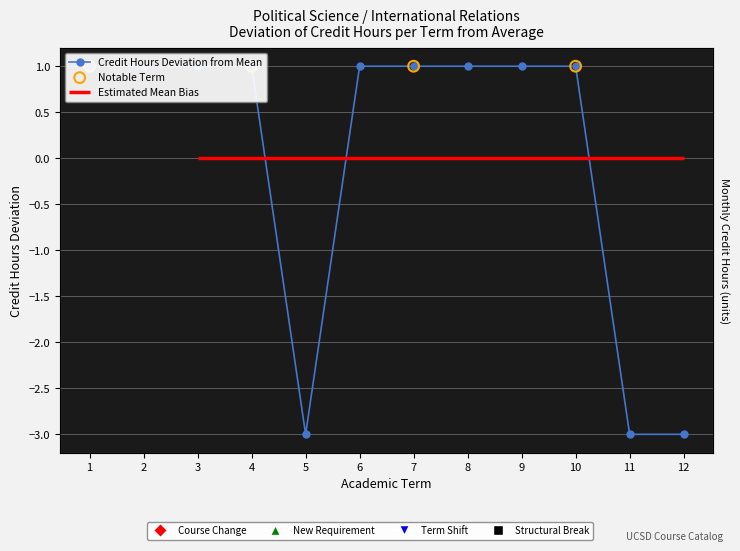

Between 11 and 10, which is larger?

10